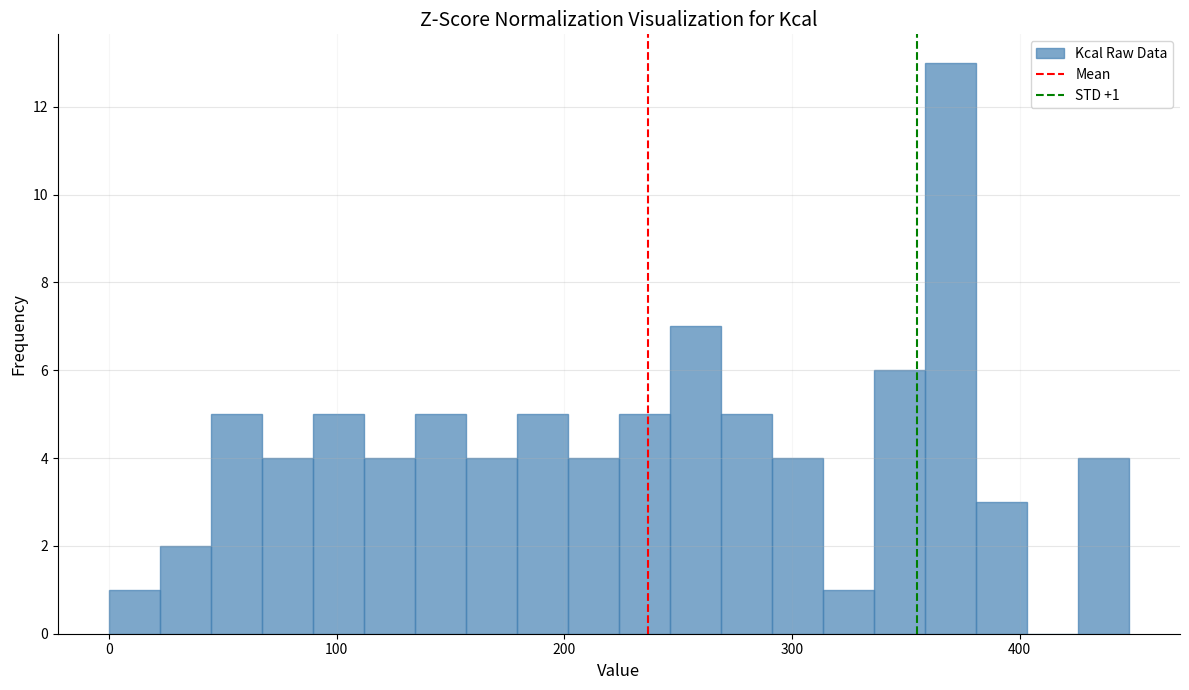

Around what value on the x-axis is the tallest bar? Give the approximate position of its centre, as read against the axis.

370